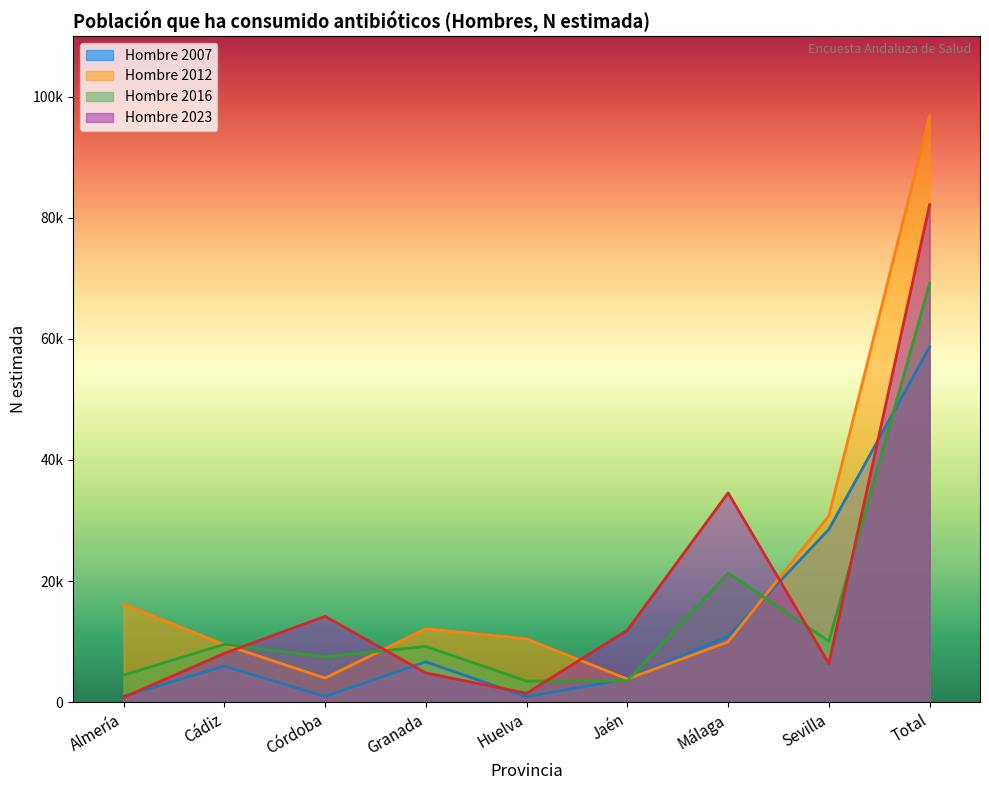

What are all the series names shown in the legend?

Hombre 2007, Hombre 2012, Hombre 2016, Hombre 2023